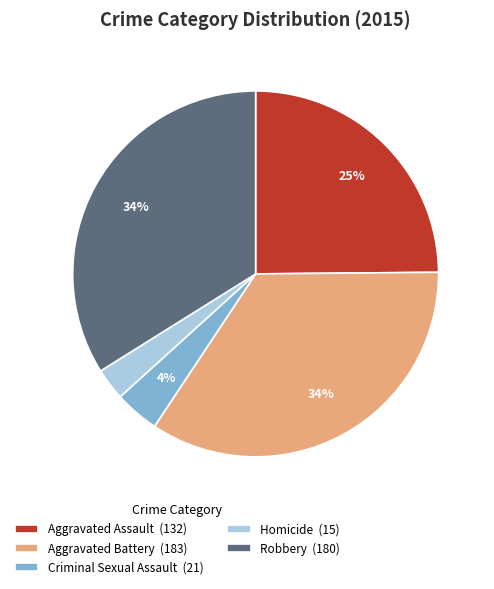

Do Homicide (15) and Robbery (180) together represent more than half of the pie?

No